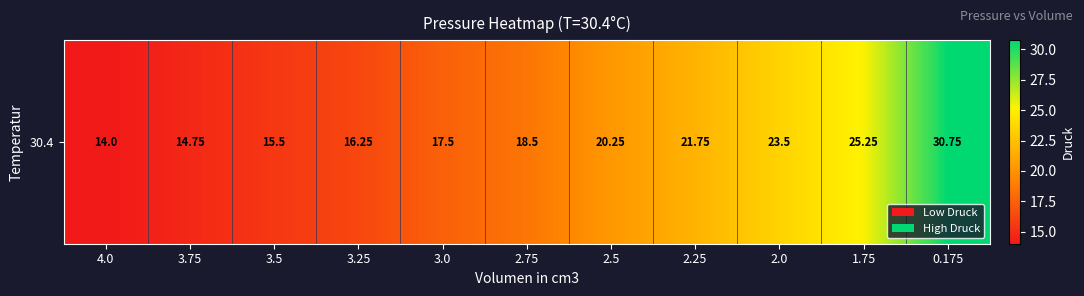

Rank the categories by value from lowest to highest.

4.0, 3.75, 3.5, 3.25, 3.0, 2.75, 2.5, 2.25, 2.0, 1.75, 0.175